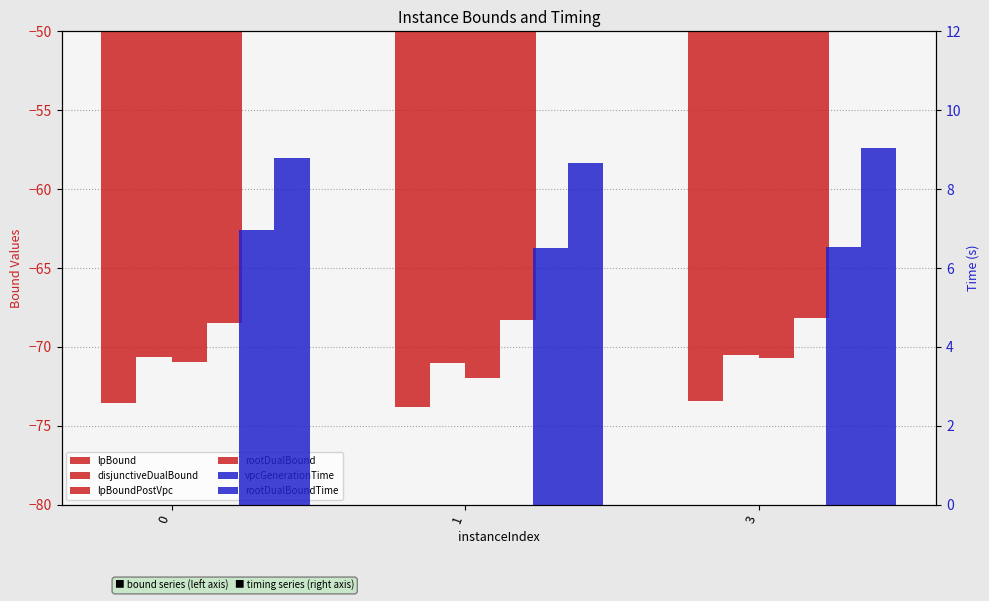

Rank the series by their maximum value, from lowest to highest.

lpBound, lpBoundPostVpc, disjunctiveDualBound, rootDualBound, vpcGenerationTime, rootDualBoundTime